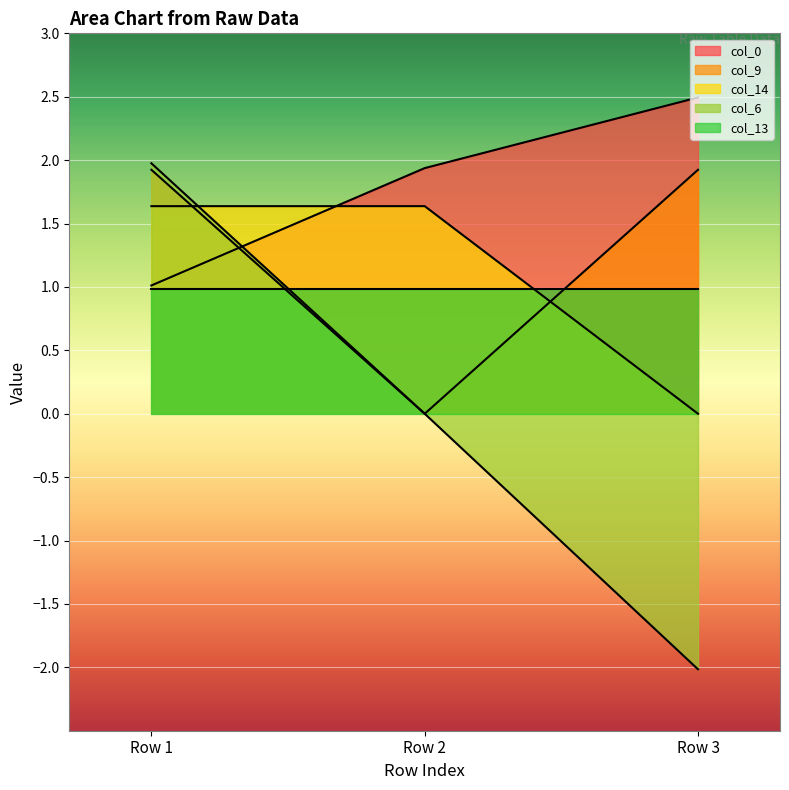

What is the average value of the col_9 series?

1.3